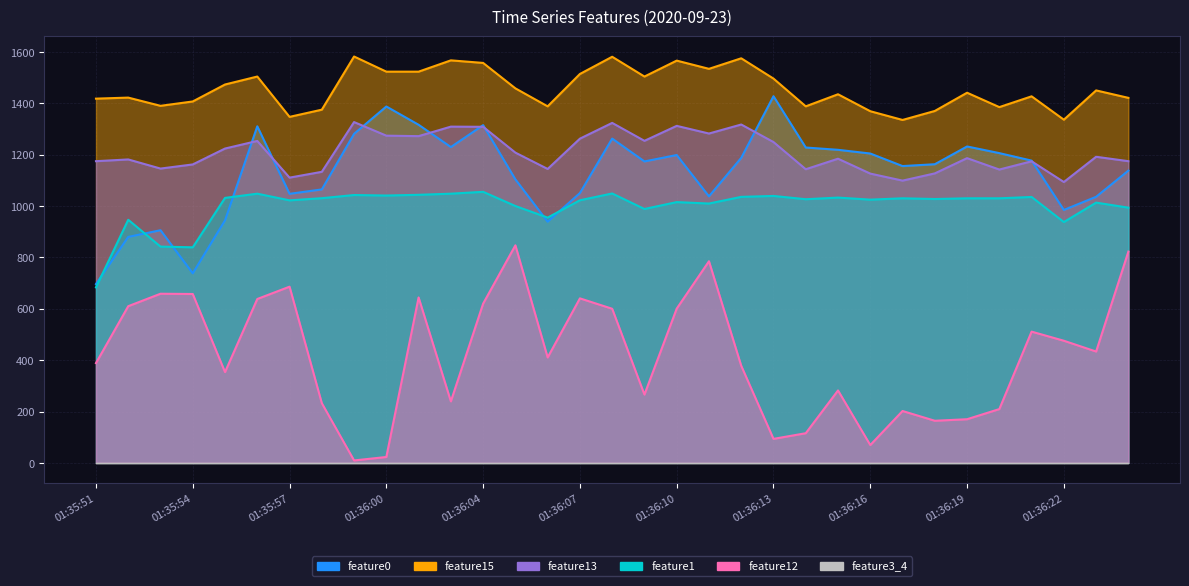

At how many categories does at least one series exceed 1099?

33